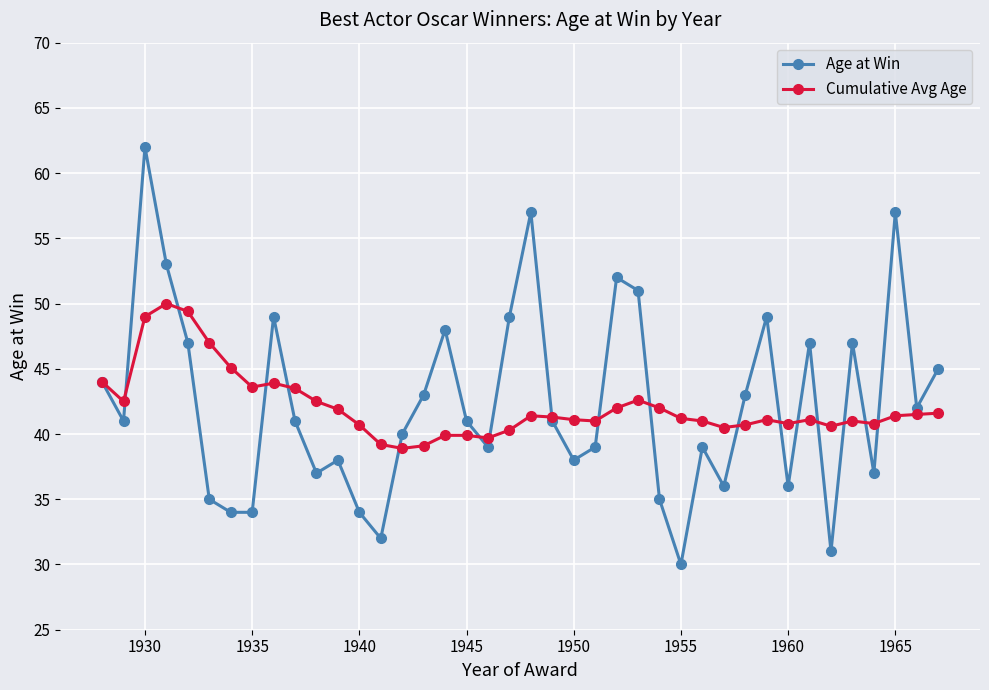

At how many categories does at least one series exceed 55?

3